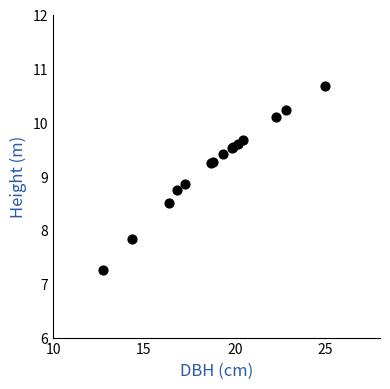

What Y value in the scatter plot is closest to 8?

7.8